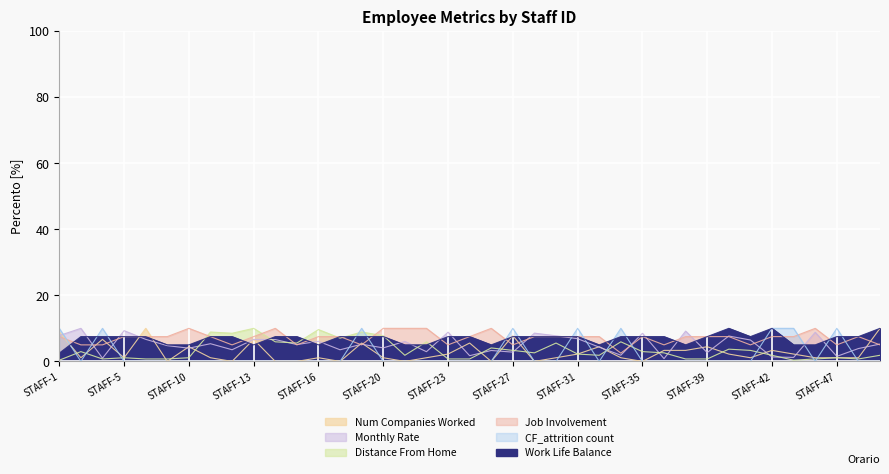

At which label is Num Companies Worked closest to 5?

STAFF-10